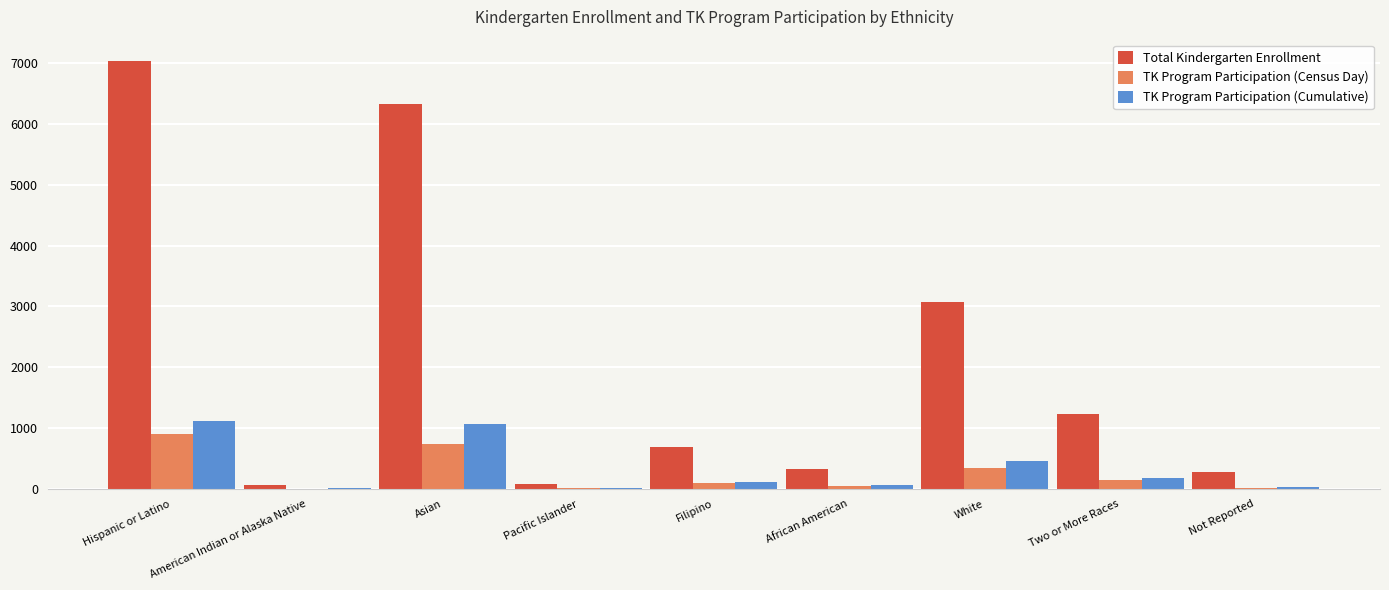

What is the highest value of the Total Kindergarten Enrollment series?

7031